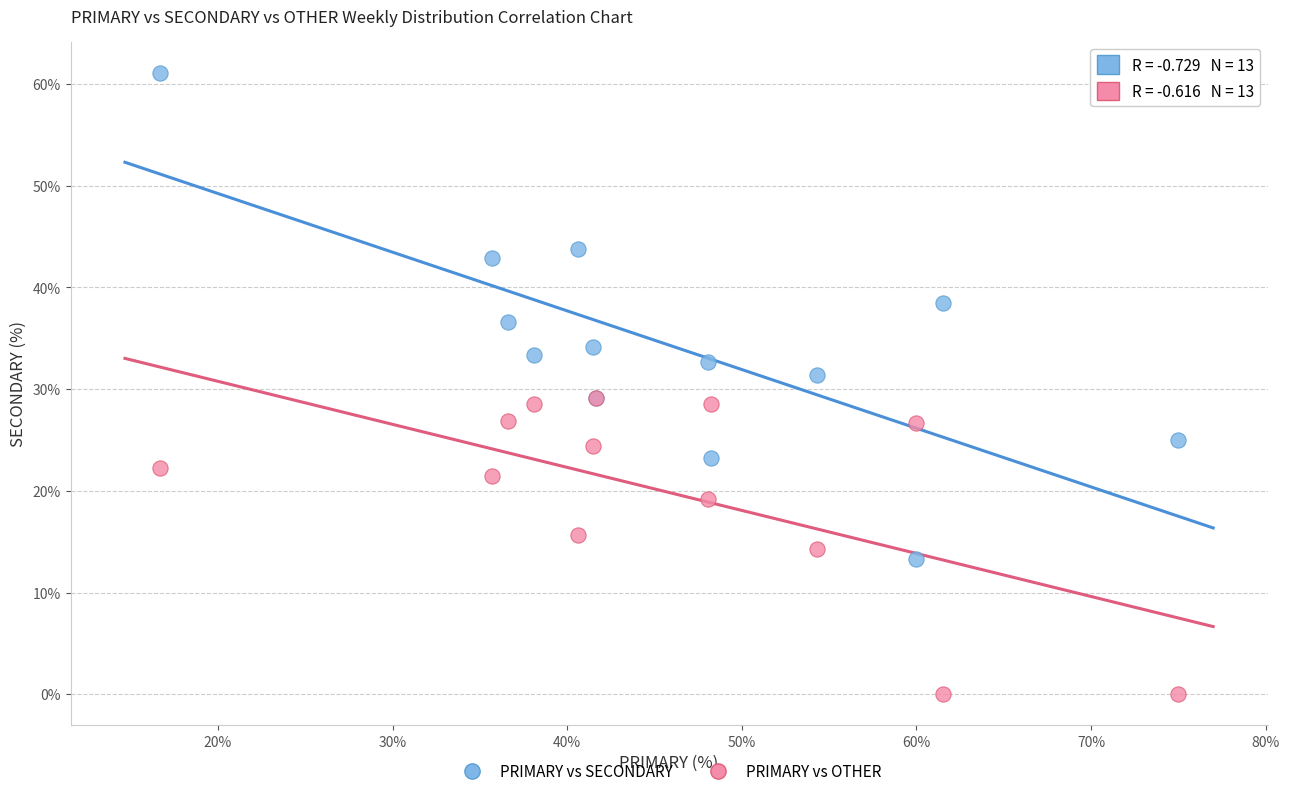

Which series contains the highest Y value?

PRIMARY vs SECONDARY